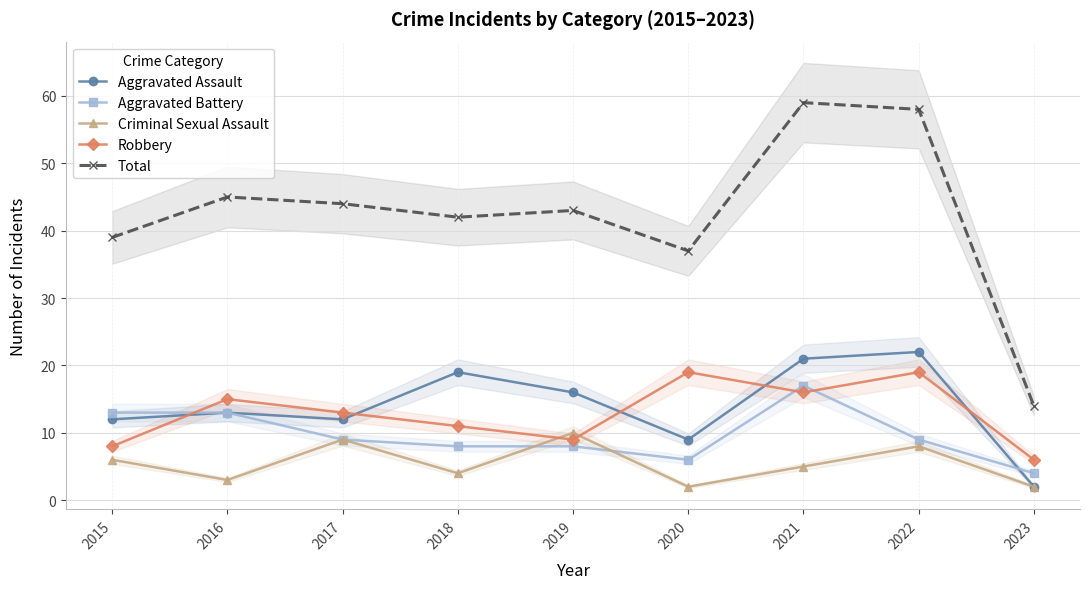

What is the average value of the Criminal Sexual Assault series?

5